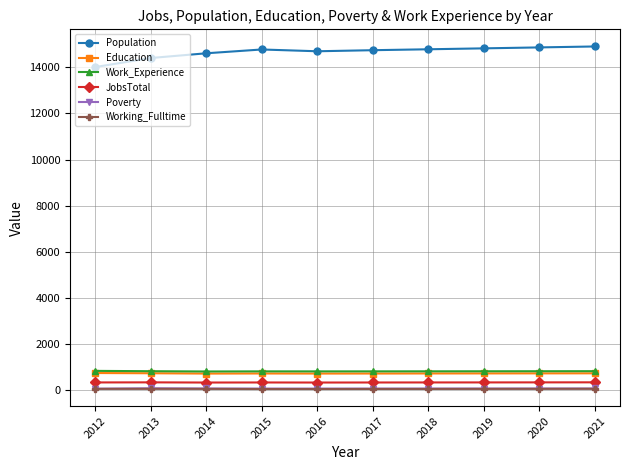

What is the value of the Poverty point at the 4th from the left?

79